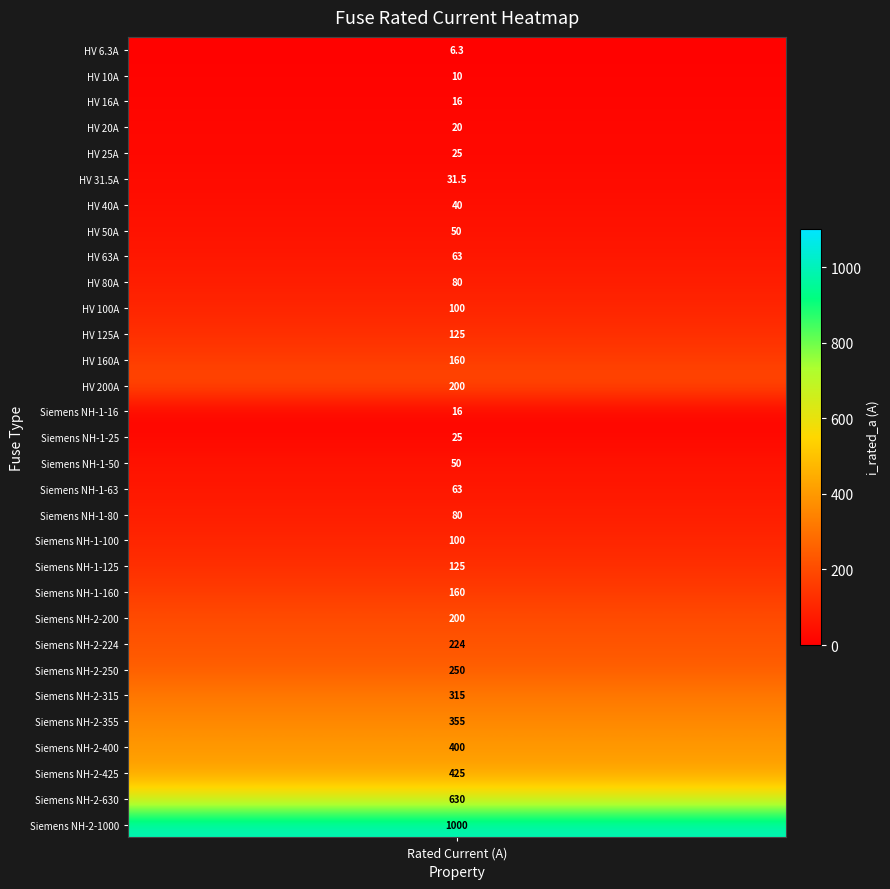

At which label is the value closest to 503?

Siemens NH-2-425